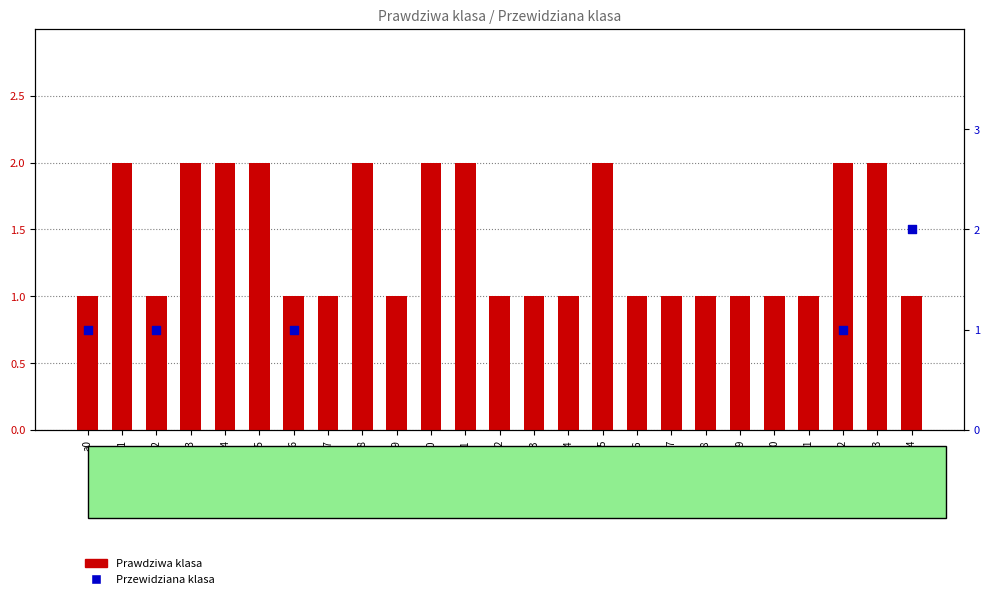

Which series has the largest total across all categories?

Prawdziwa klasa